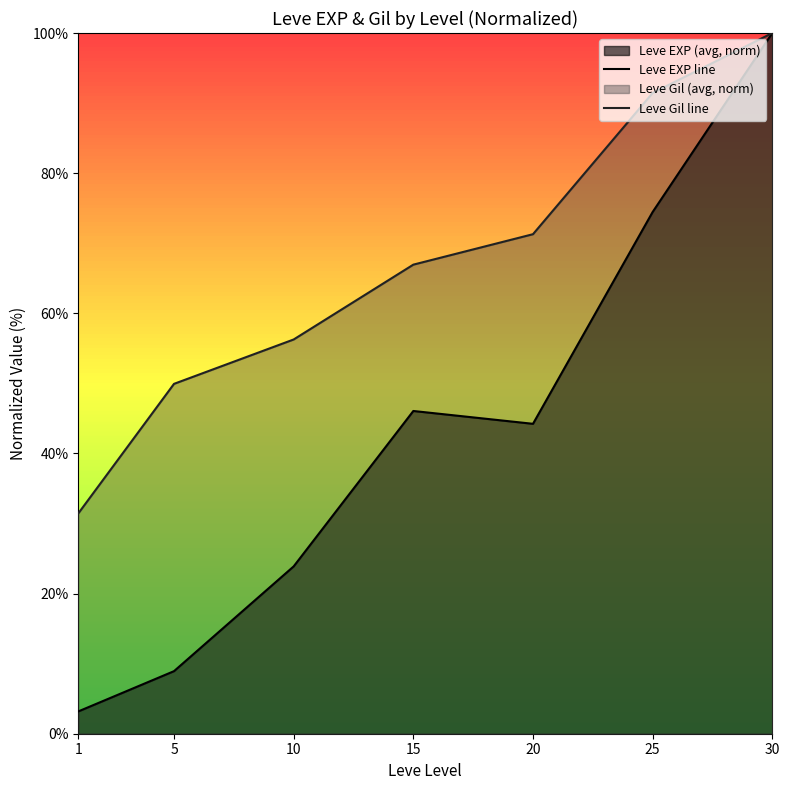

What is the greatest value displayed?

100.0